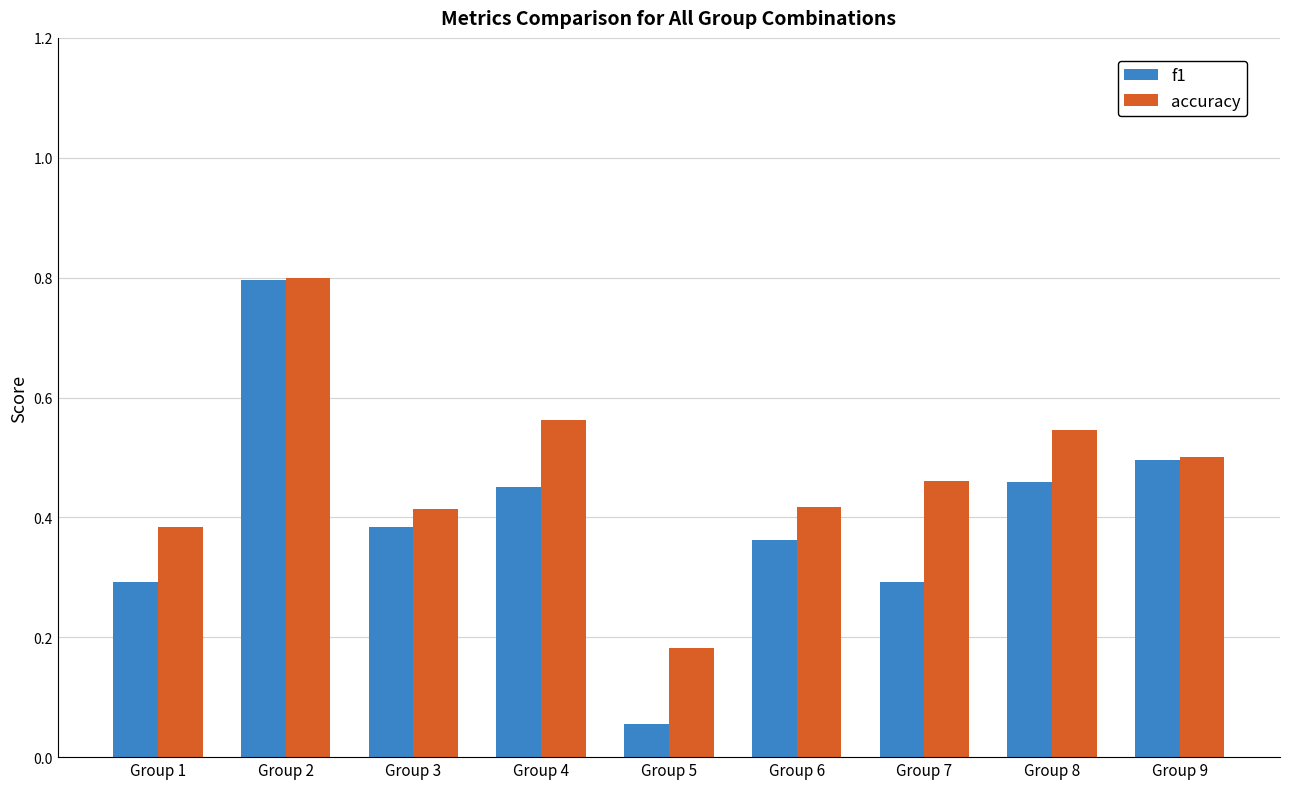

How many groups of bars are there?

9